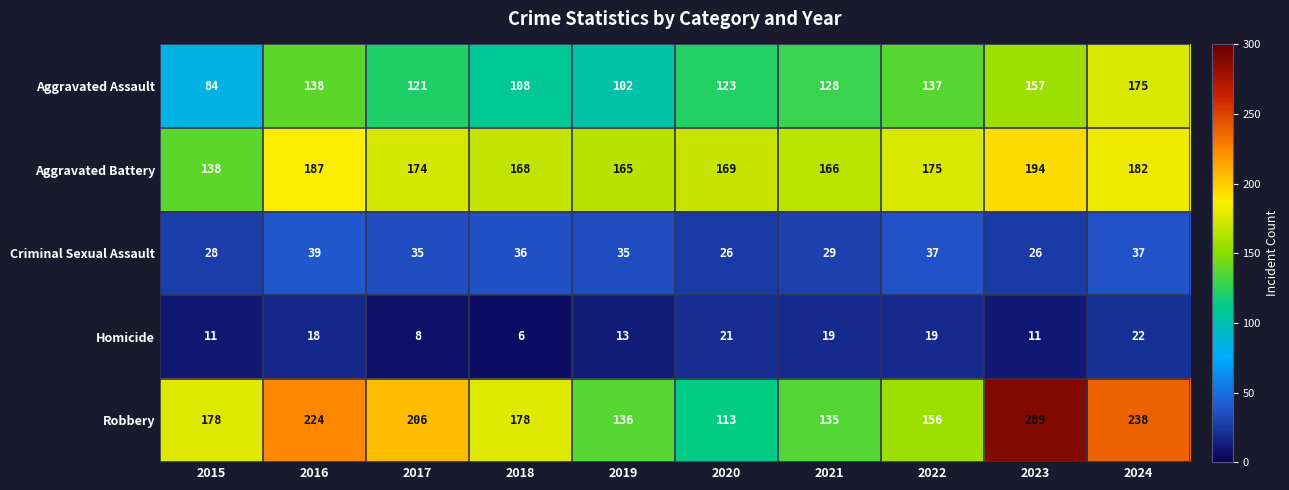

Which category has the lowest value across all series?

2018